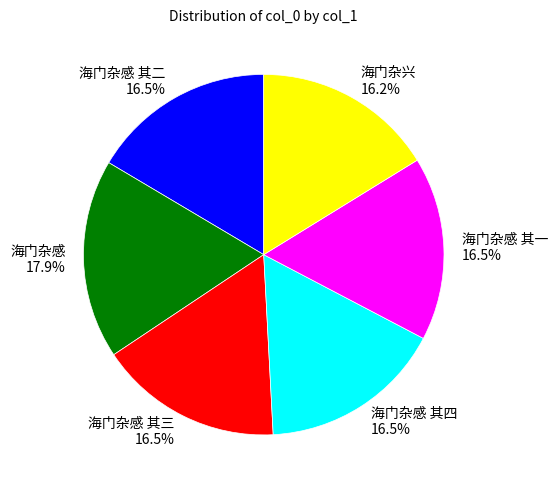

Does any single category account for the majority?

No